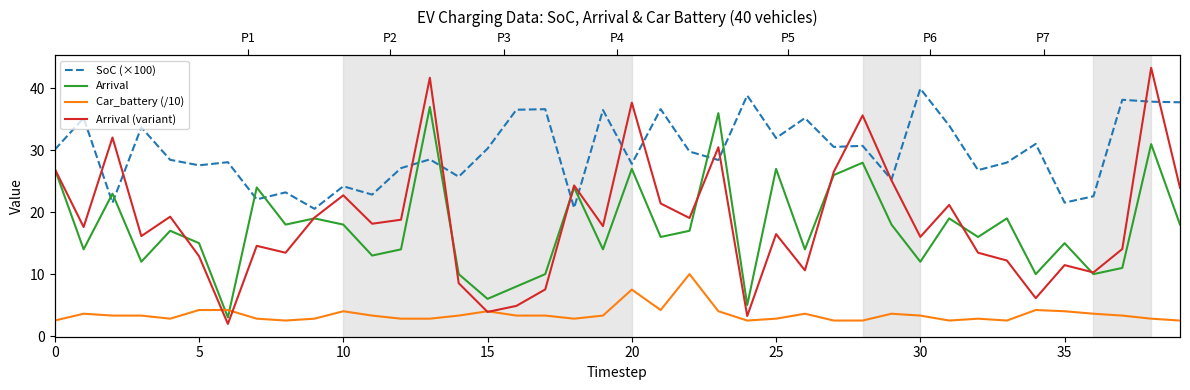

How many lines are shown in the chart?

4